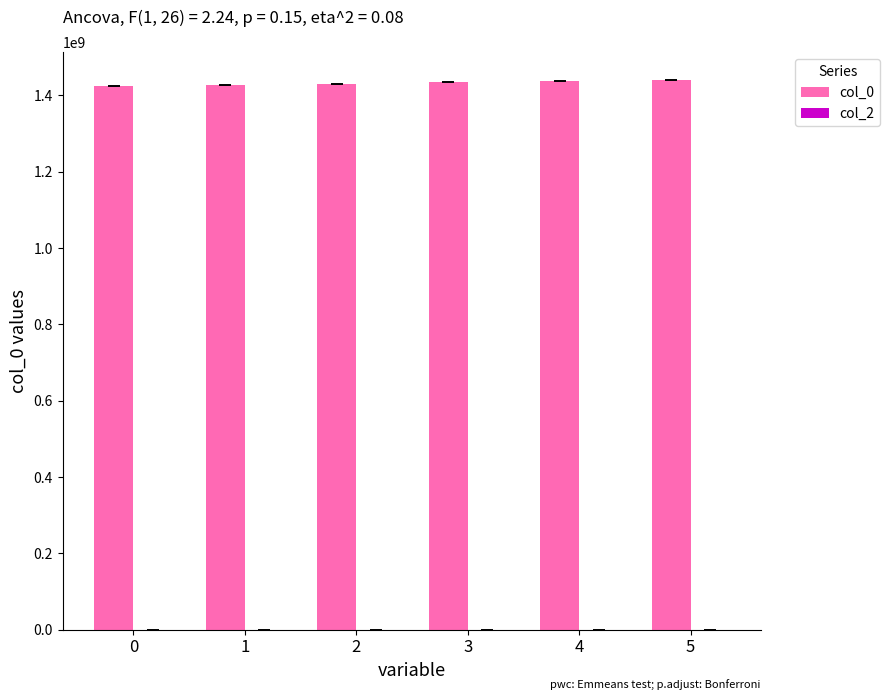

Is it true that the value at 4 is 411135833?

False